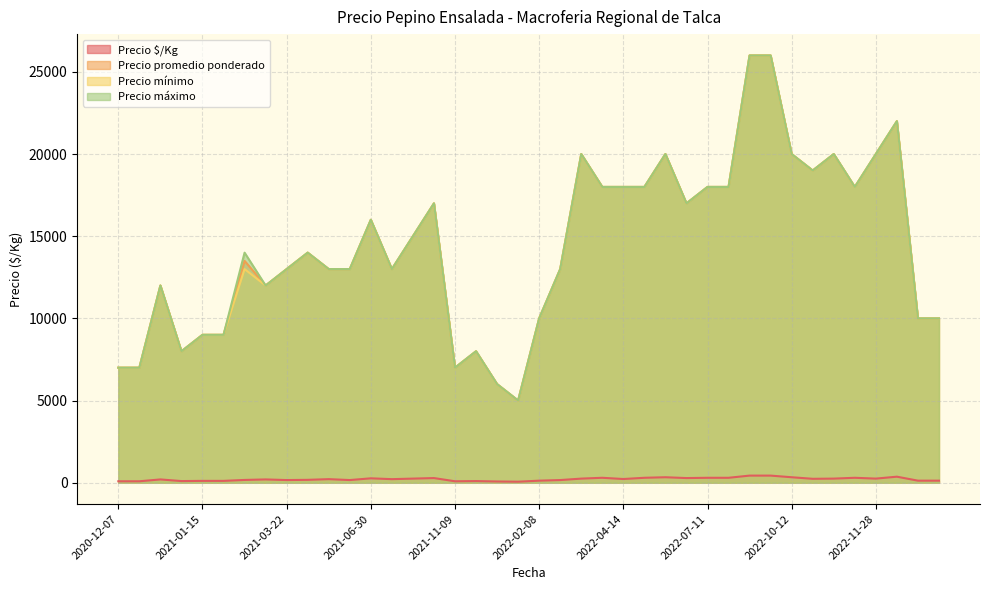

True or false: Precio $/Kg and Precio mínimo cross at least once.

False